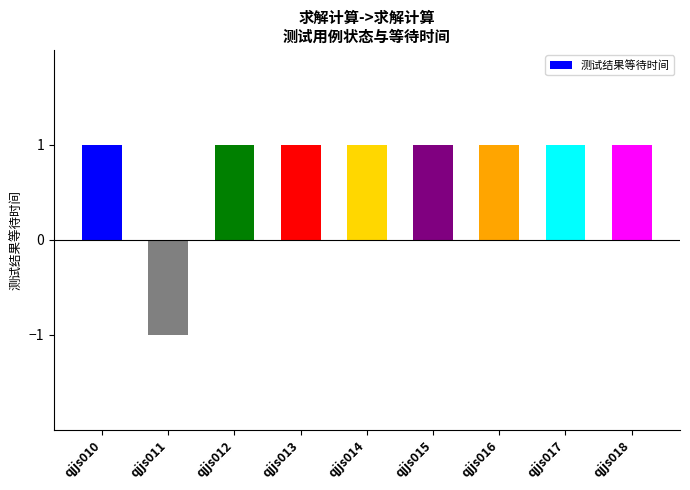

What is the ratio of the value at qjjs010 to the value at qjjs014?

1.0